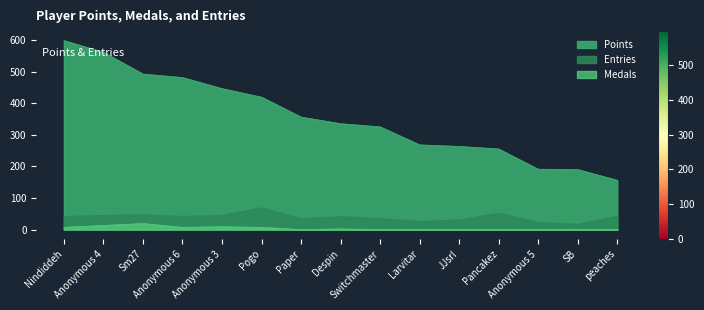

What position from the left is Larvitar?

10